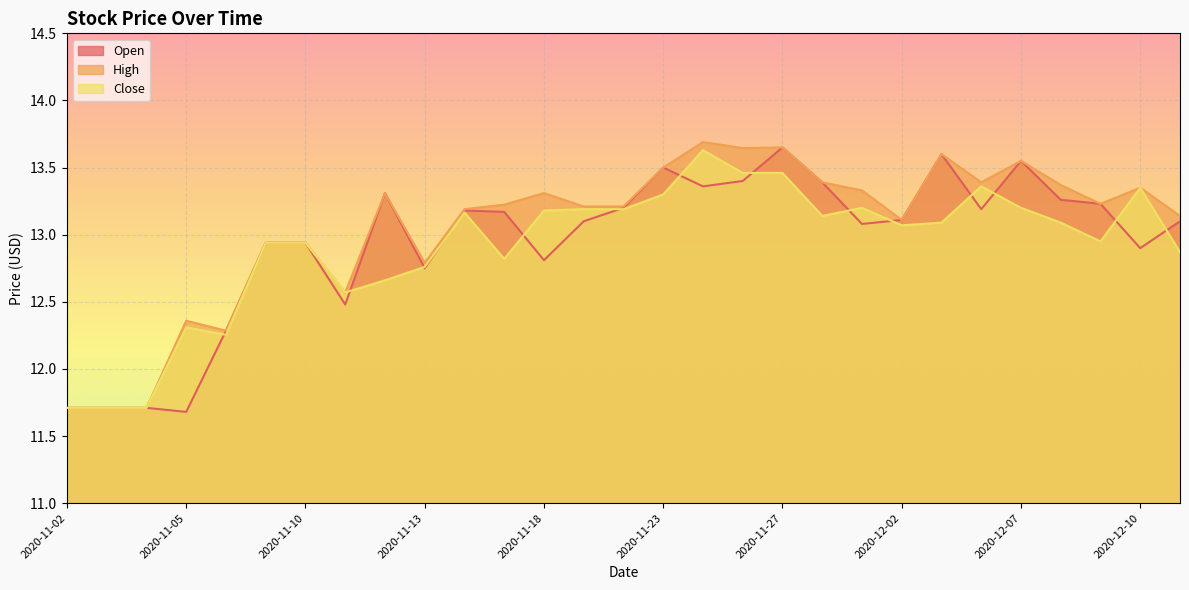

Reading left to right, list all the values displayed in this chart.

Open: 11.7	11.7	11.7	11.7	12.3	12.9	12.9	12.5	13.3	12.8	13.2	13.2	12.8	13.1	13.2	13.5	13.4	13.4	13.7	13.4	13.1	13.1	13.6	13.2	13.6	13.3	13.2	12.9	13.1
High: 11.7	11.7	11.7	12.4	12.3	12.9	12.9	12.6	13.3	12.8	13.2	13.2	13.3	13.2	13.2	13.5	13.7	13.6	13.7	13.4	13.3	13.1	13.6	13.4	13.6	13.4	13.2	13.3	13.1
Close: 11.7	11.7	11.7	12.3	12.3	12.9	12.9	12.6	12.7	12.8	13.2	12.8	13.2	13.2	13.2	13.3	13.6	13.5	13.5	13.1	13.2	13.1	13.1	13.4	13.2	13.1	12.9	13.3	12.9